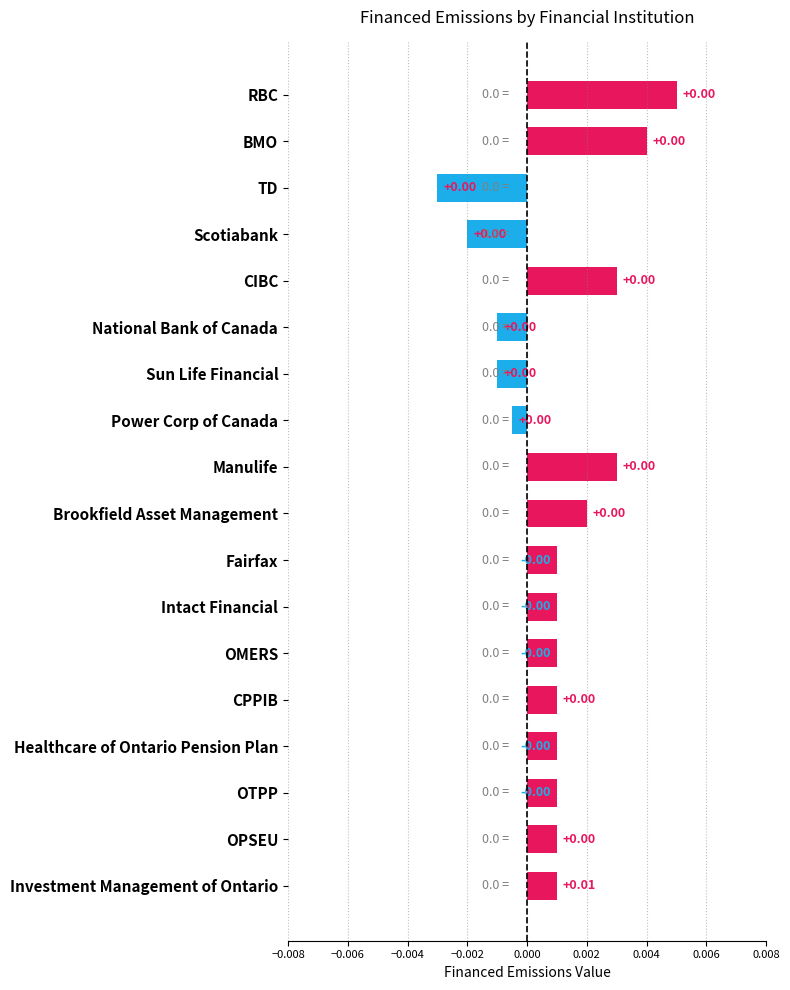

At which category does the chart reach its peak across all series?

RBC